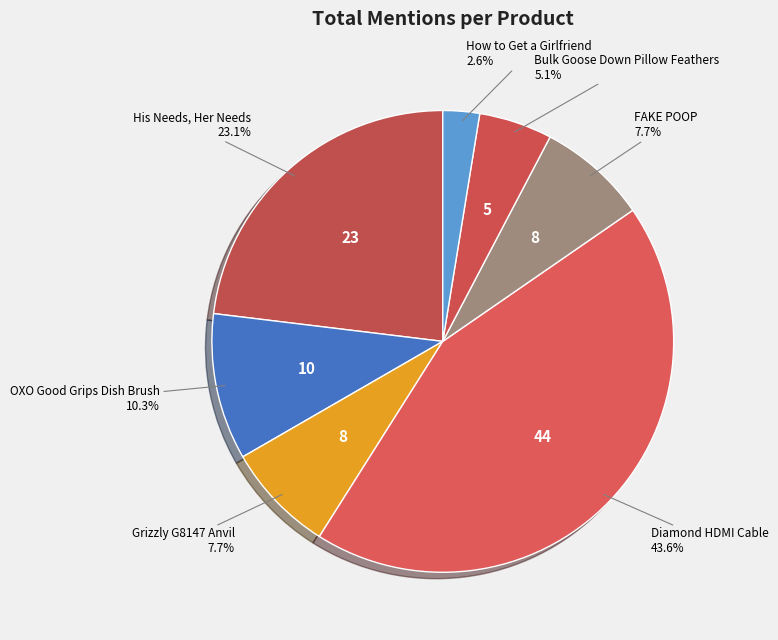

Is there any slice that represents more than half of the pie?

No